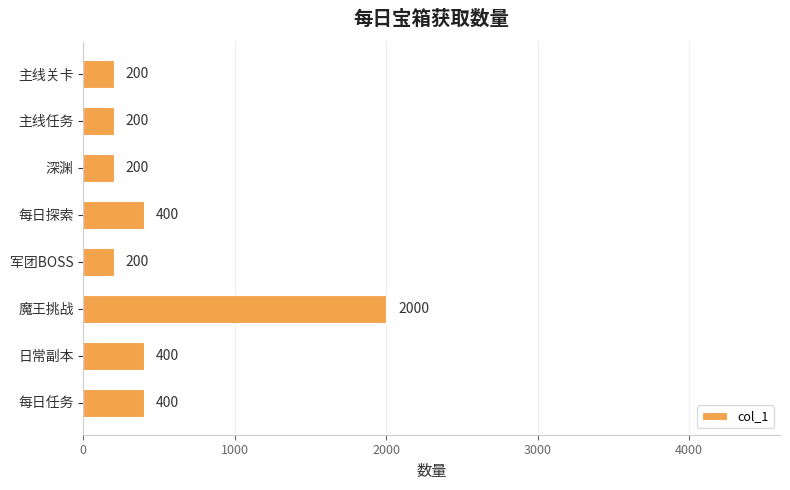

What is the average value?

500